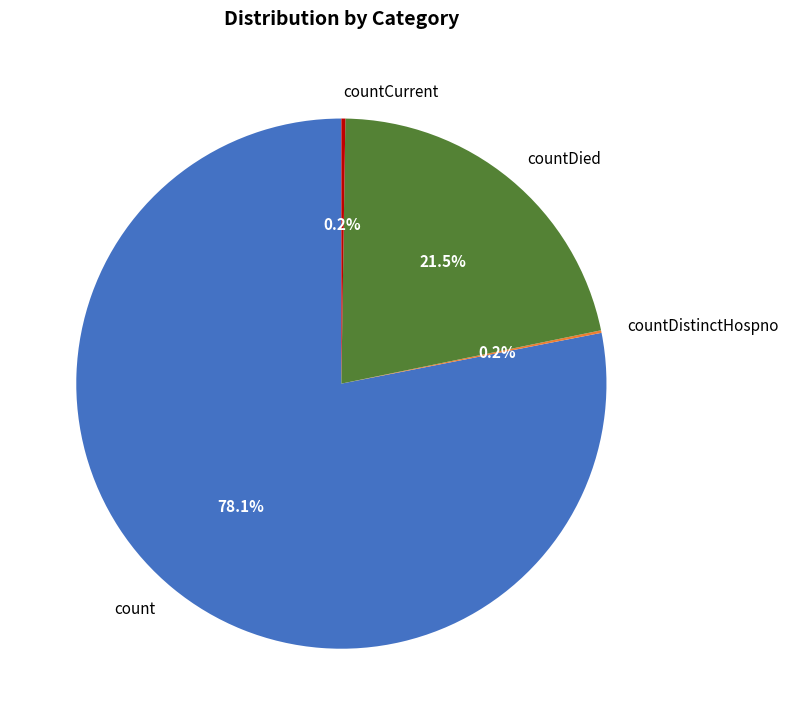

Which category accounts for the majority?

count